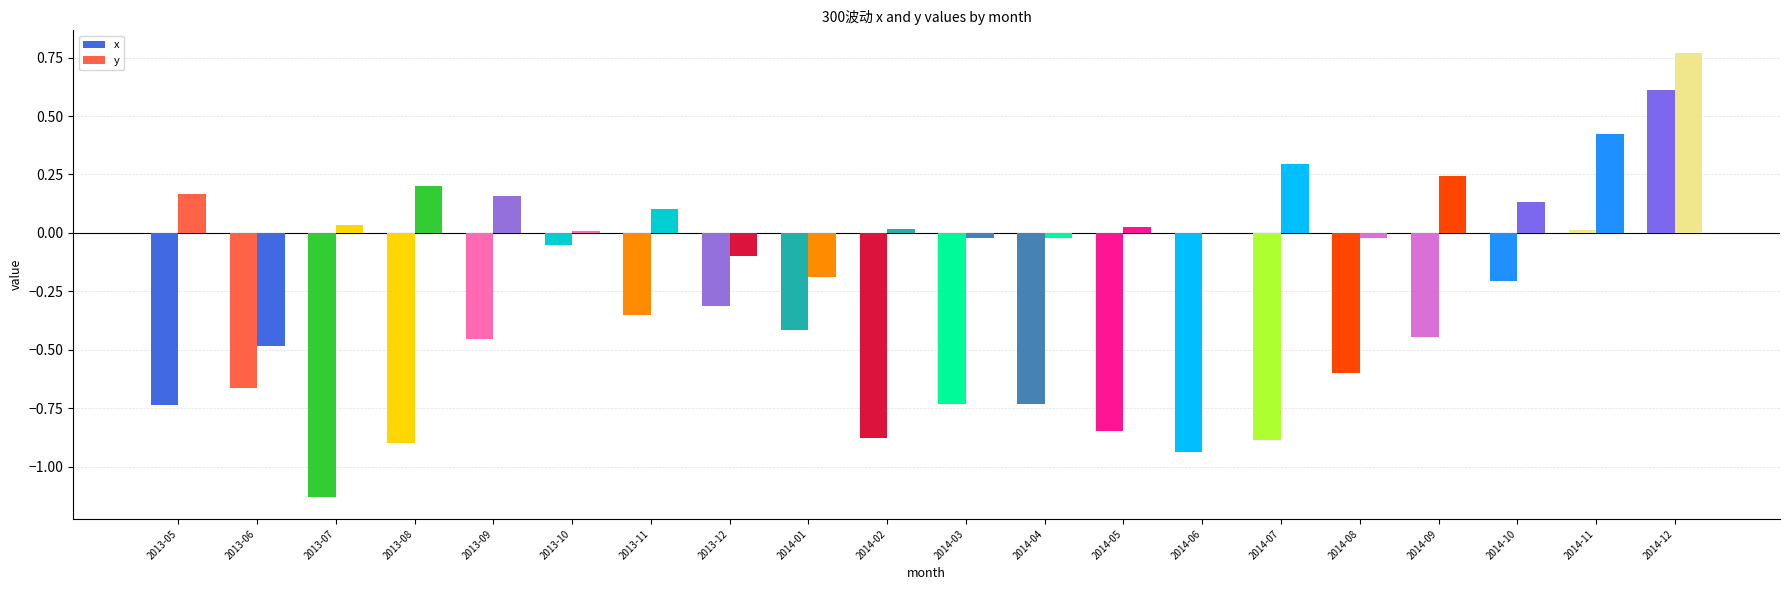

The value of x at 2013-11 is -0.4. True or false?

True